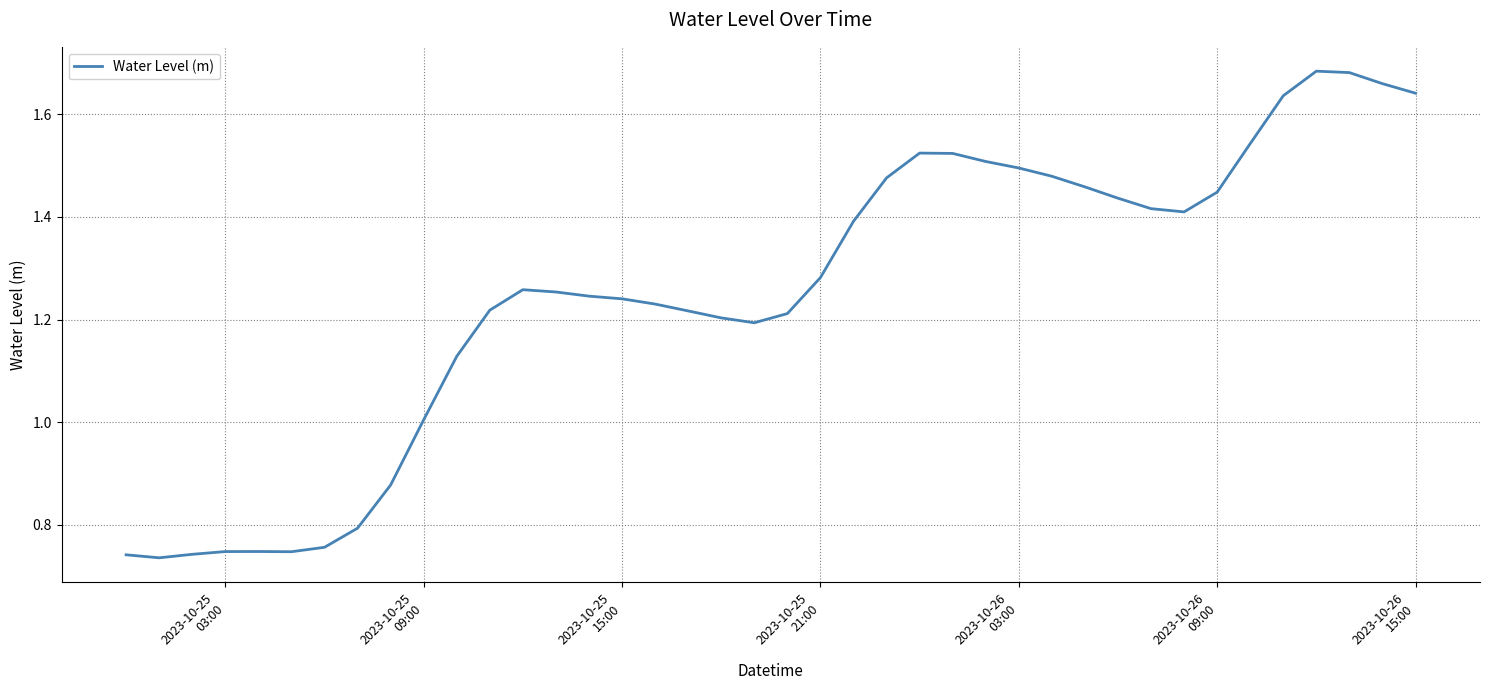

What is the value of the 40th point from the left?

1.6